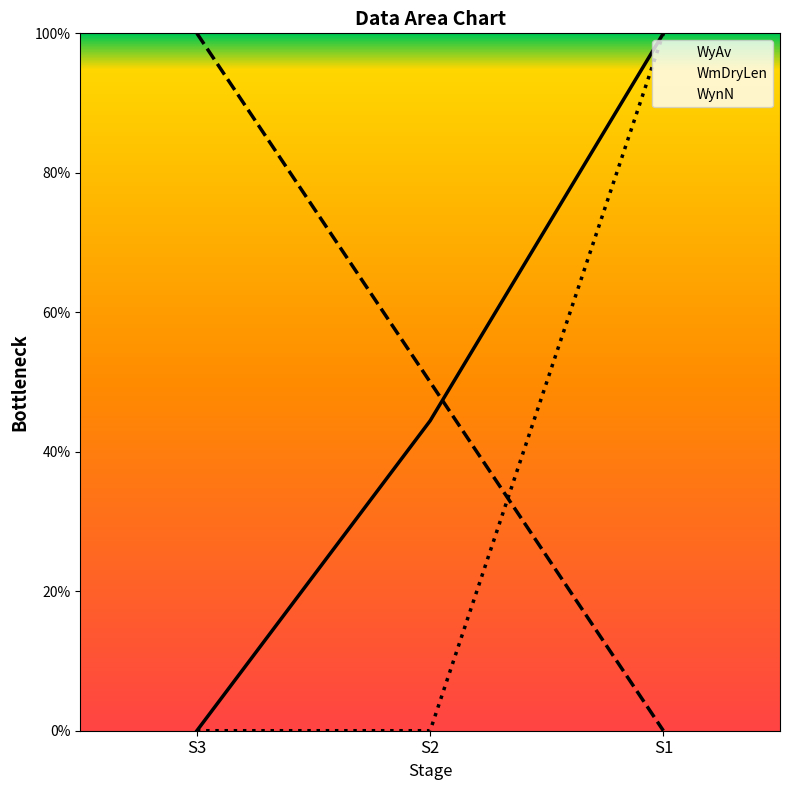

Is it true that WyAv equals 0.6 at S3?

False